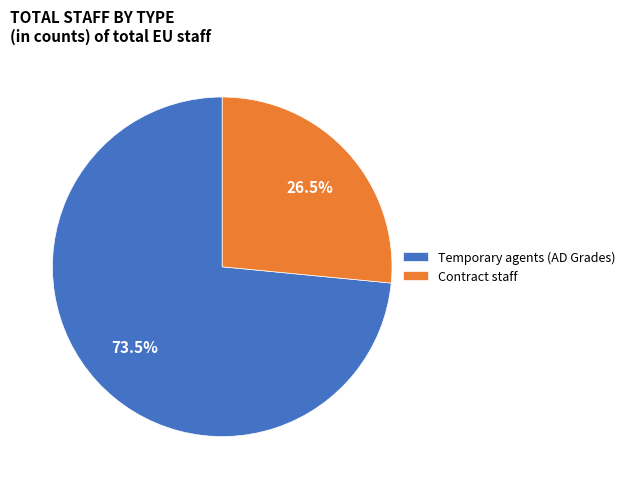

Is it true that Contract staff is 15% of the pie?

False